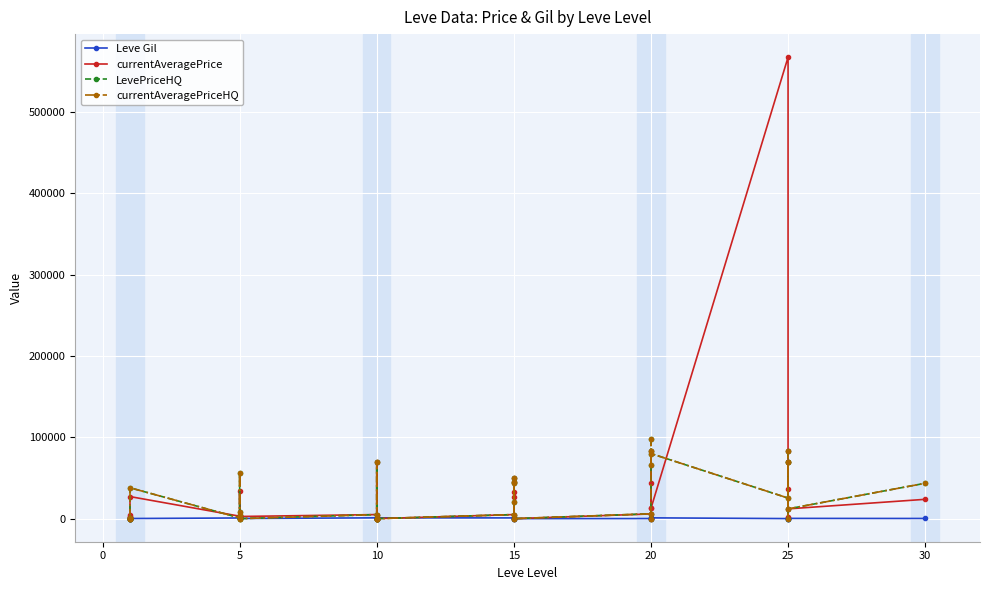

Reading left to right, list all the values displayed in this chart.

Leve Gil: 113.0	160.0	160.0	112.0	690.0	160.0	840.0	220.0	220.0	220.0	460.0	220.0	990.0	880.0	90.0	880.0	990.0	990.0	910.0	910.0	40.0	910.0	910.0	40.0	120.0	960.0	990.0	600.0	960.0	990.0	80.0	150.0	830.0	390.0	10.0	320.0	220.0
currentAveragePrice: 1425.6	2494.0	5071.0	156.2	2226.0	27125.0	3011.0	2680.0	34400.8	2966.7	2230.0	2656.0	5000.0	70000.0	0.0	0.0	0.0	0.0	5000.0	26334.8	50000.0	32500.8	45335.0	0.0	5802.6	0.0	13290.9	83343.3	44253.6	12665.8	567291.1	83362.3	70028.0	1545.7	36583.9	12021.3	23754.8
LevePriceHQ: 600.0	0.0	0.0	200.0	0.0	37972.0	939.3	5000.0	56668.0	8000.0	0.0	0.0	5000.0	70000.0	0.0	0.0	0.0	0.0	5000.0	43844.7	50000.0	19999.0	45335.0	0.0	6004.0	0.0	98519.0	83343.3	65804.0	80000.0	25311.1	83362.3	70028.0	0.0	70029.0	12021.3	43500.0
currentAveragePriceHQ: 600.0	0.0	0.0	200.0	0.0	37972.0	939.3	5000.0	56668.0	8000.0	0.0	0.0	5000.0	70000.0	0.0	0.0	0.0	0.0	5000.0	43844.7	50000.0	19999.0	45335.0	0.0	6004.0	0.0	98519.0	83343.3	65804.0	80000.0	25311.1	83362.3	70028.0	0.0	70029.0	12021.3	43500.0